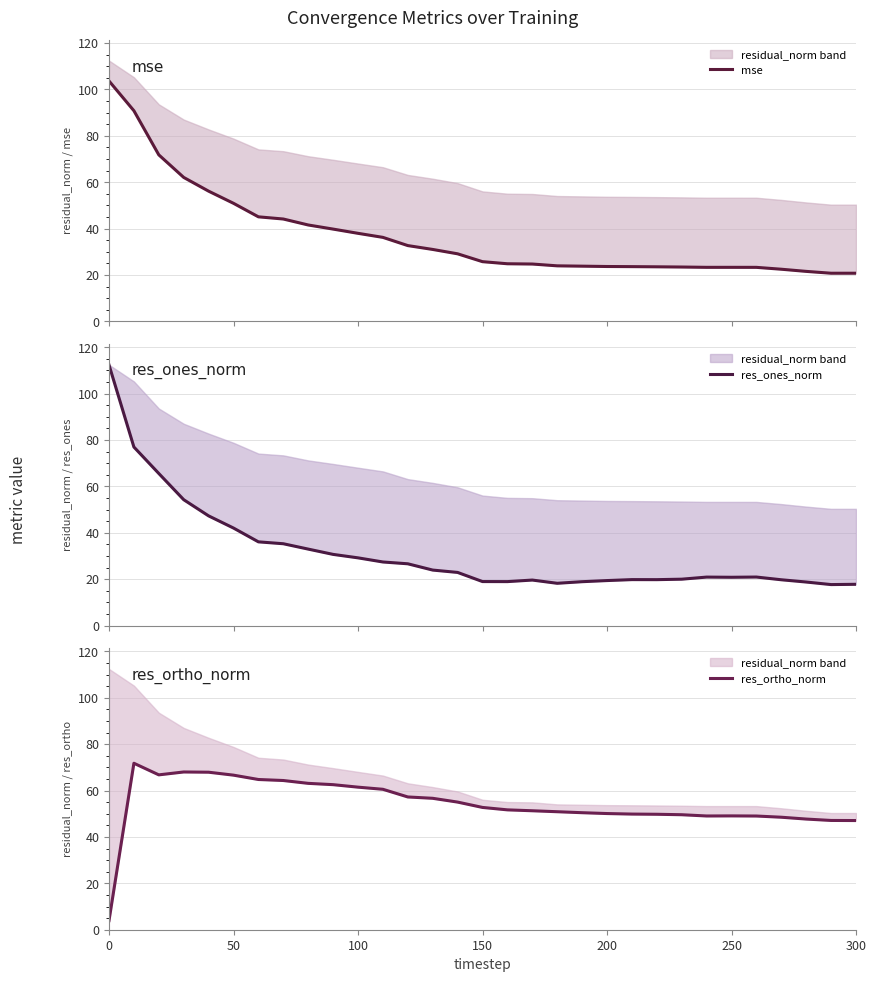

How many times do mse and res_ones_norm cross each other?

1